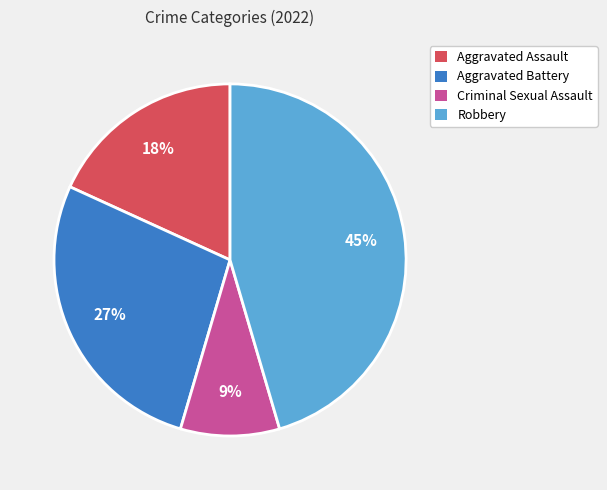

Which category has the smallest portion of the pie?

Criminal Sexual Assault